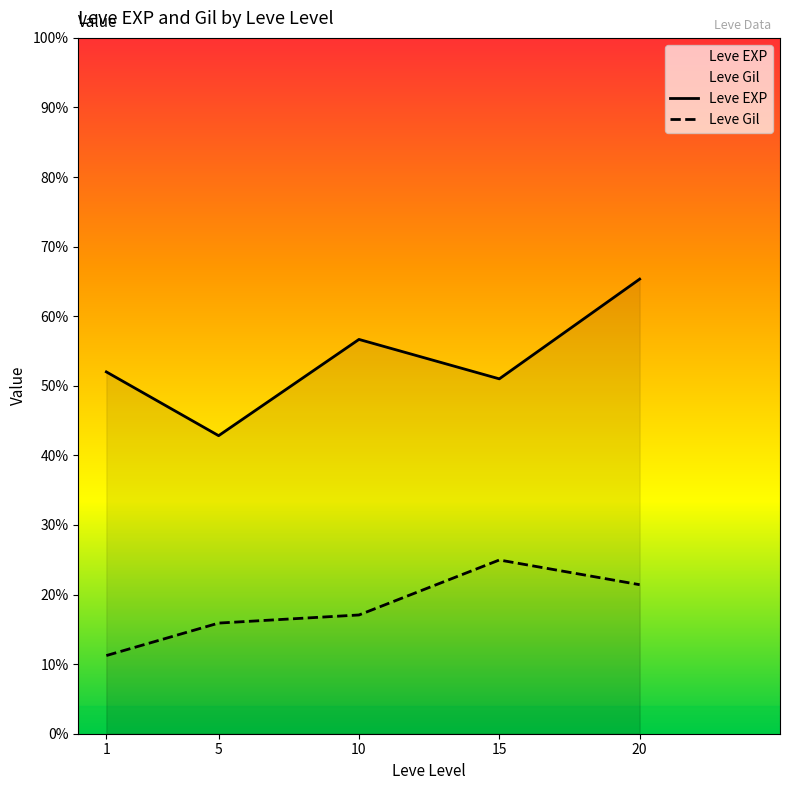

Rank the series by their average value, from lowest to highest.

Leve Gil, Leve EXP